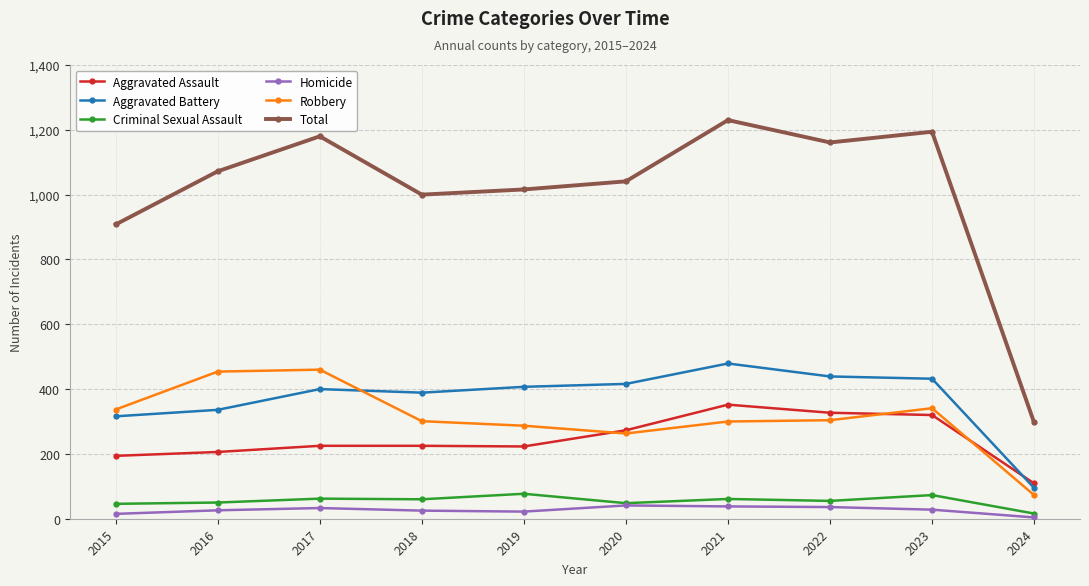

Which series has the largest range (max minus min)?

Total